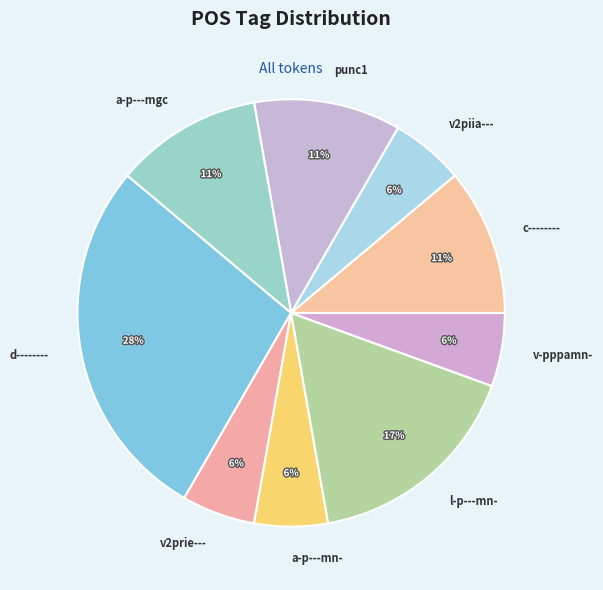

Between v2prie--- and punc1, which is larger?

punc1